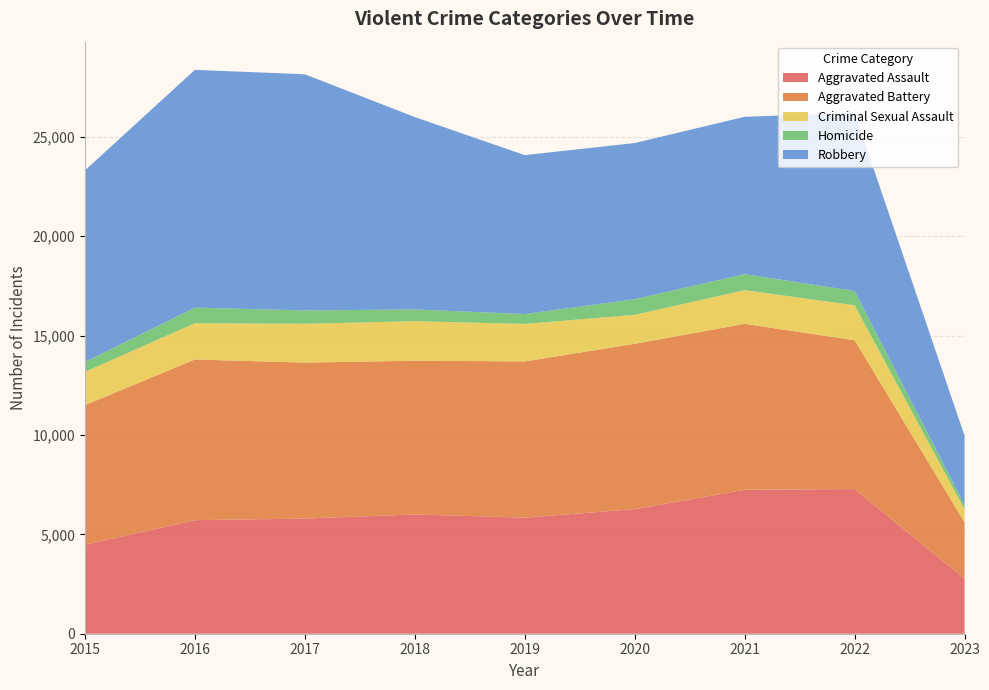

Reading right to left, transcribe all the data shown in this chart.

Aggravated Assault: 2023=2763	2022=7277	2021=7243	2020=6263	2019=5841	2018=6001	2017=5793	2016=5712	2015=4480
Aggravated Battery: 2023=2846	2022=7487	2021=8346	2020=8319	2019=7857	2018=7734	2017=7845	2016=8085	2015=7018
Criminal Sexual Assault: 2023=642	2022=1758	2021=1694	2020=1460	2019=1885	2018=1988	2017=1953	2016=1822	2015=1674
Homicide: 2023=220	2022=717	2021=804	2020=787	2019=498	2018=589	2017=672	2016=786	2015=496
Robbery: 2023=3489	2022=8966	2021=7917	2020=7855	2019=7994	2018=9680	2017=11880	2016=11960	2015=9638